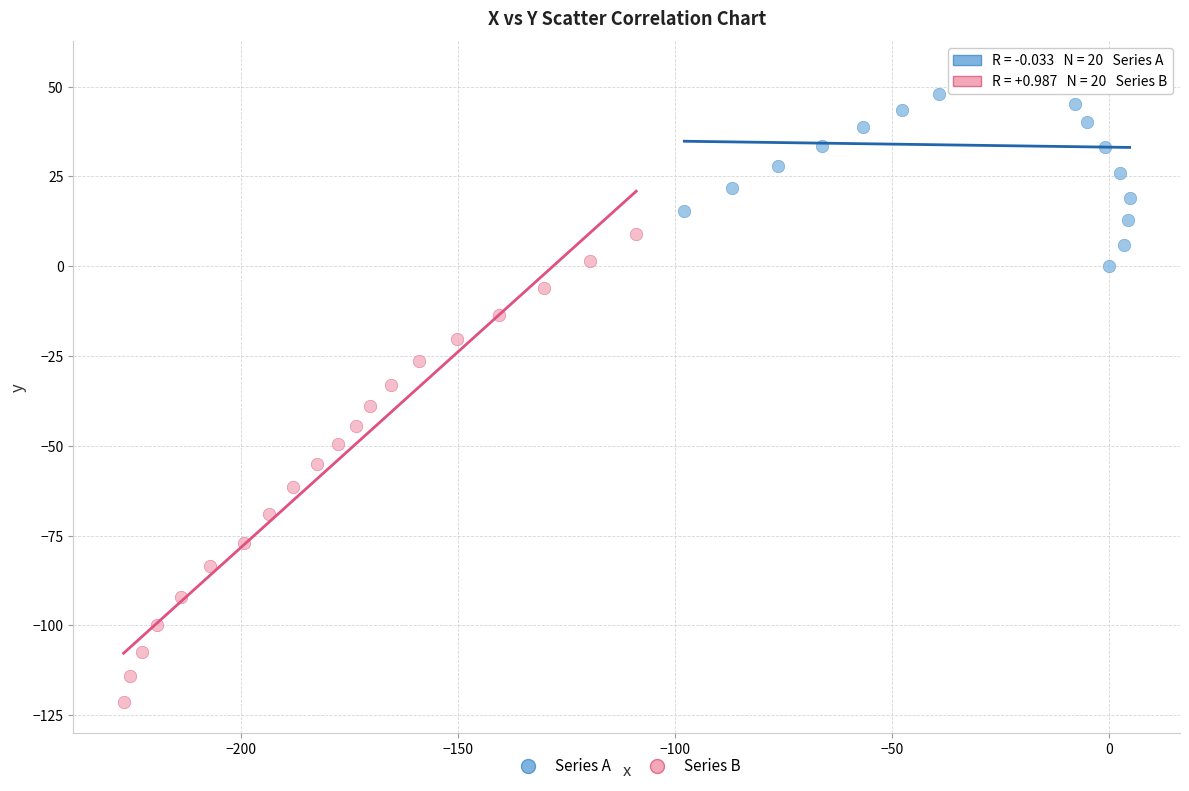

What are all the series names shown in the legend?

Series A, Series B